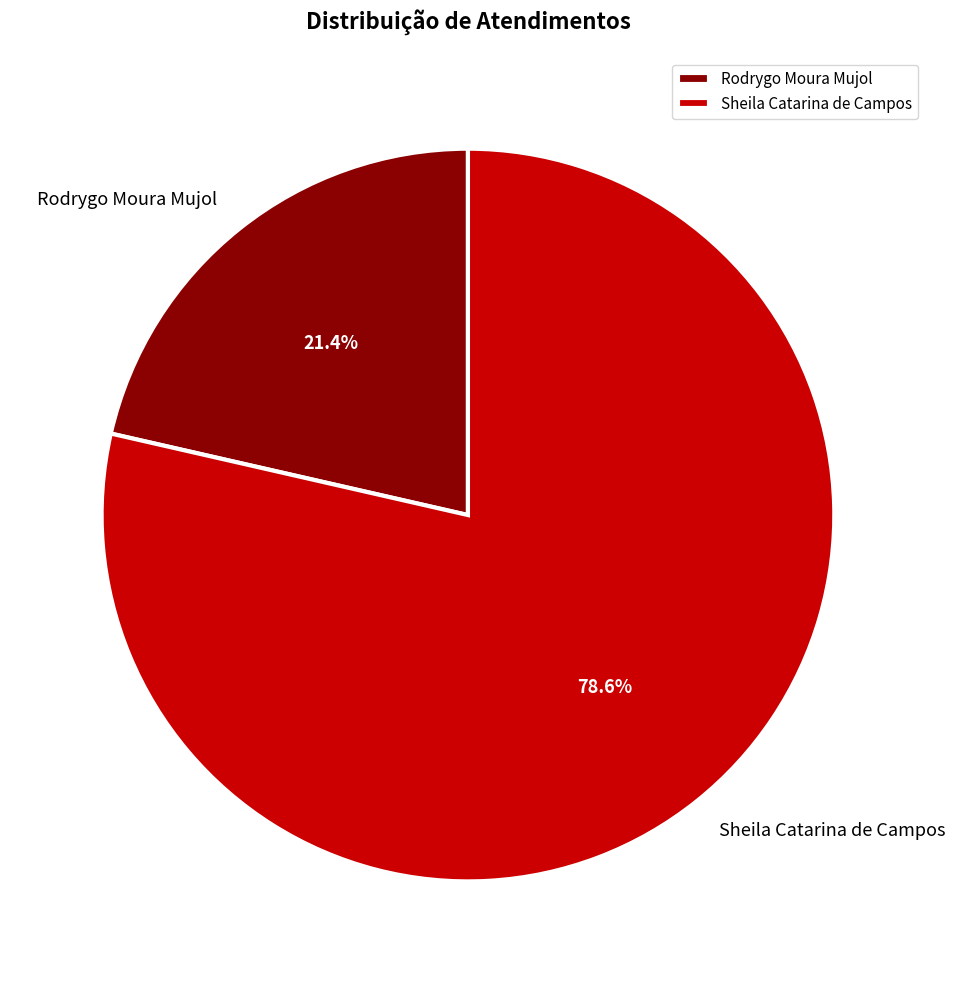

What is the smallest slice in the pie chart?

Rodrygo Moura Mujol